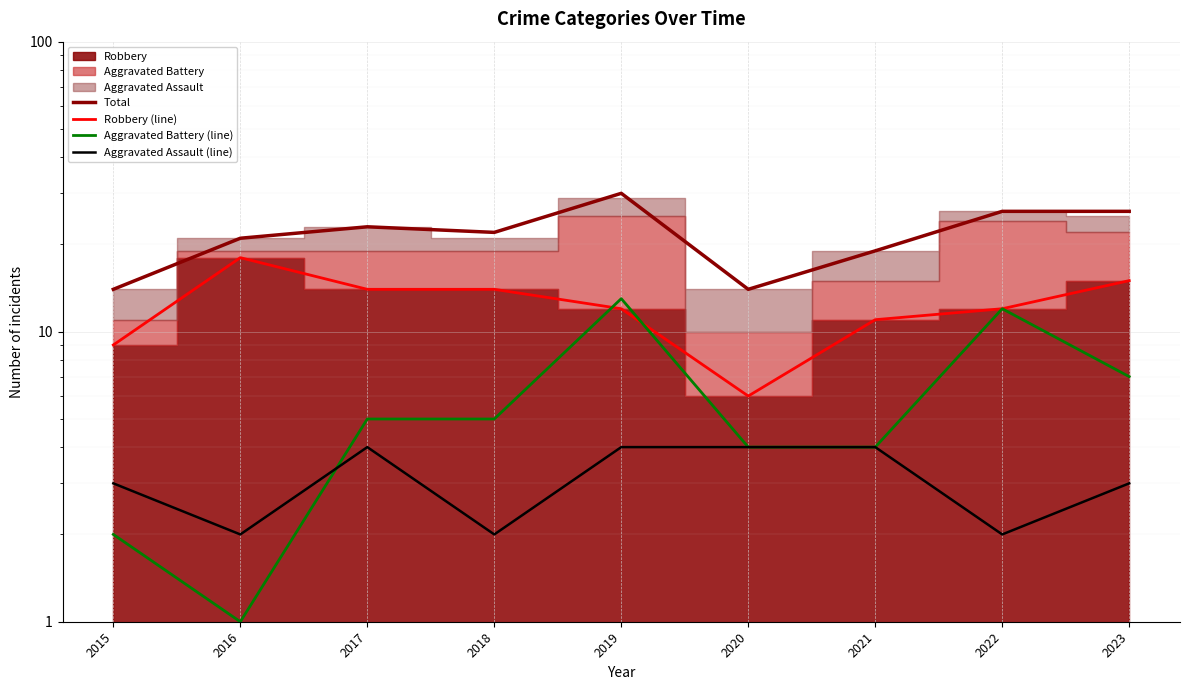

What is the value of the Aggravated Assault (line) point at the 7th from the left?

4